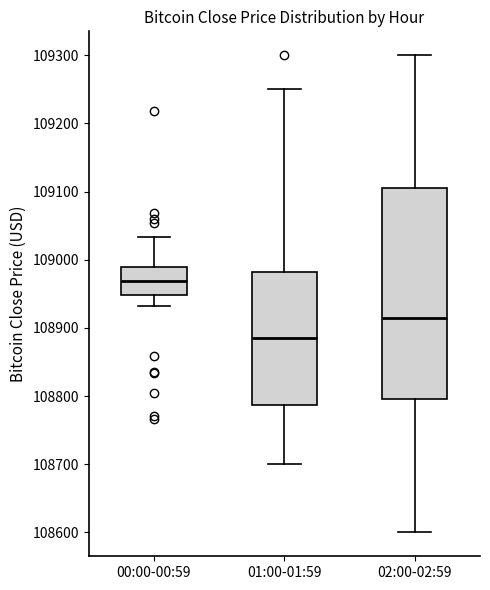

Which box has the lowest median line?

01:00-01:59